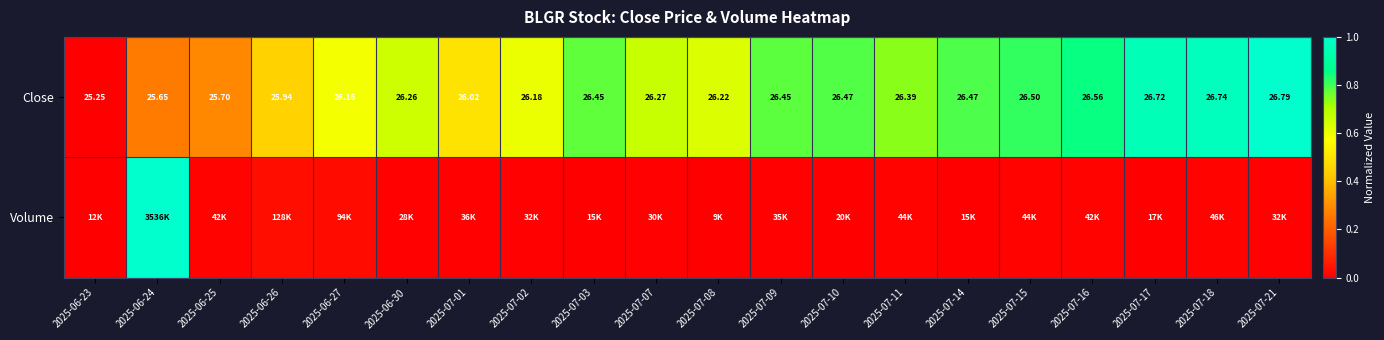

True or false: Close has a value of 0.8 at 2025-07-15.

True